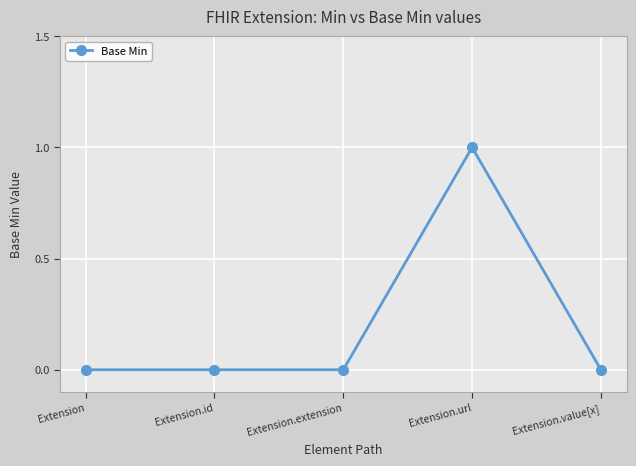

What is the label of the 2nd point from the right?

Extension.url